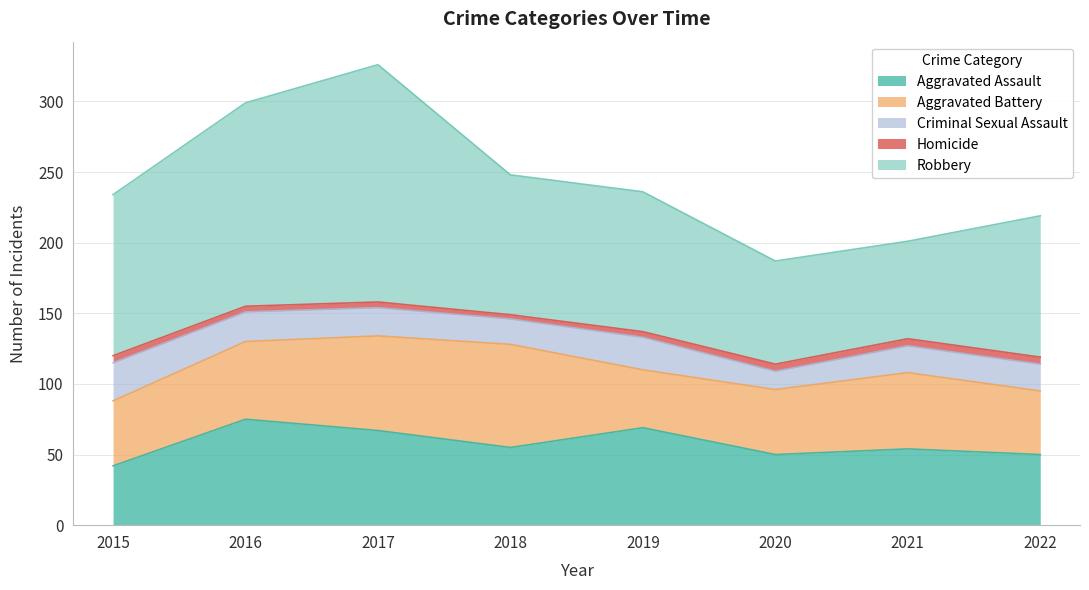

True or false: Robbery and Aggravated Battery intersect in this chart.

False